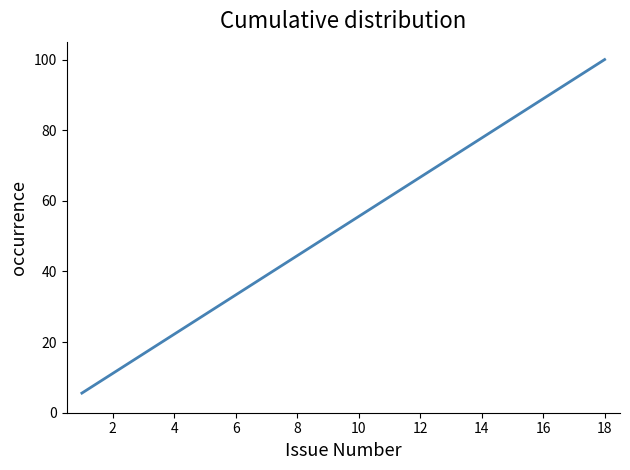

What is the difference between the maximum and minimum values?

94.4